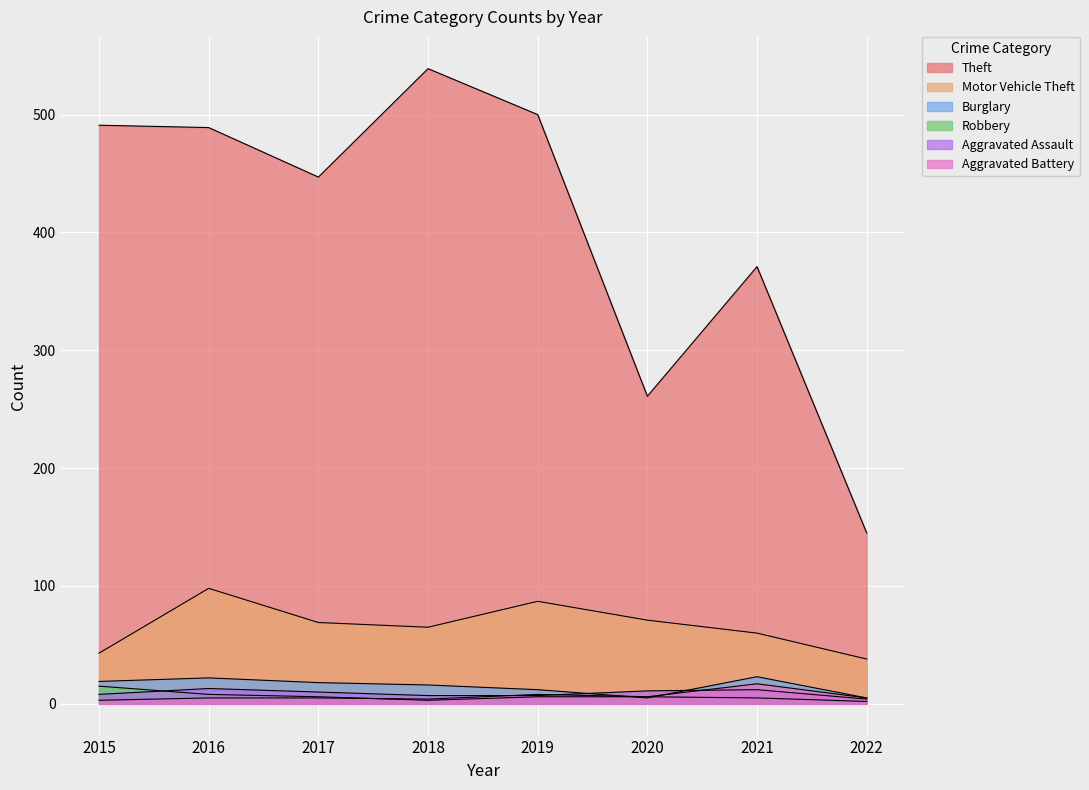

Between 2020 and 2022, which is larger?

2020